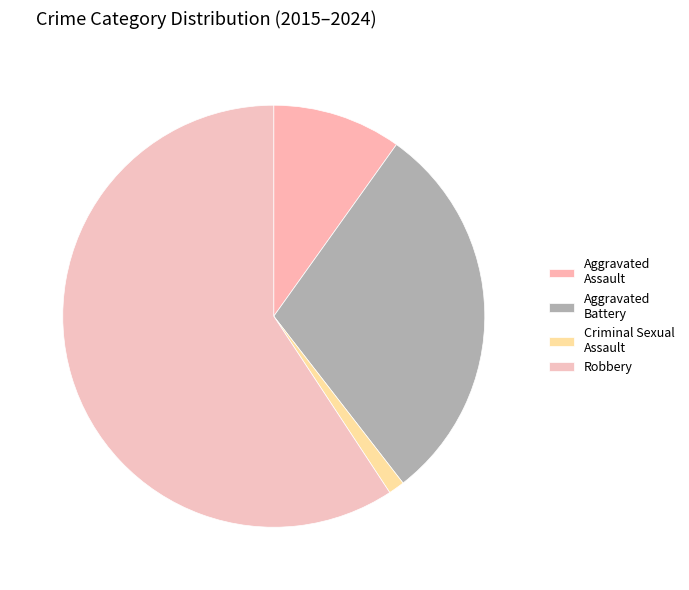

True or false: Robbery accounts for 80% of the total.

False